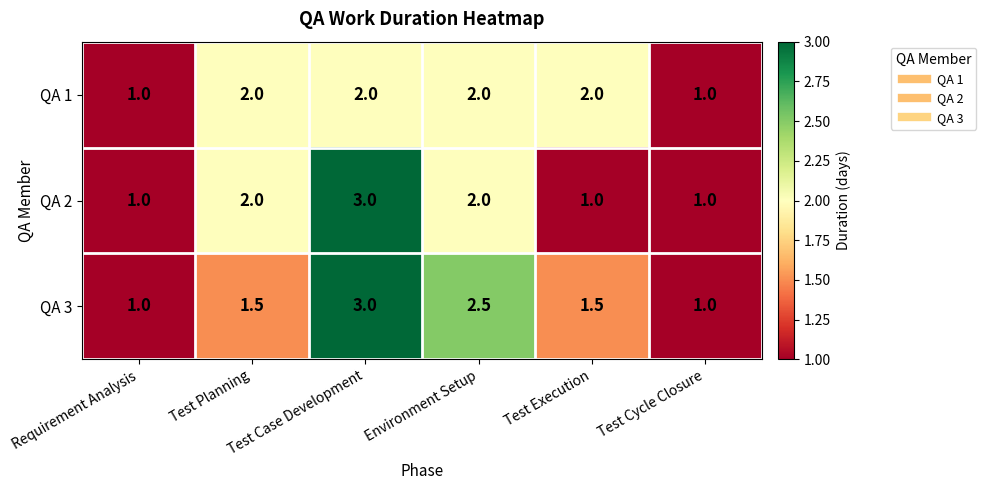

What is the average value of the QA 1 series?

1.7